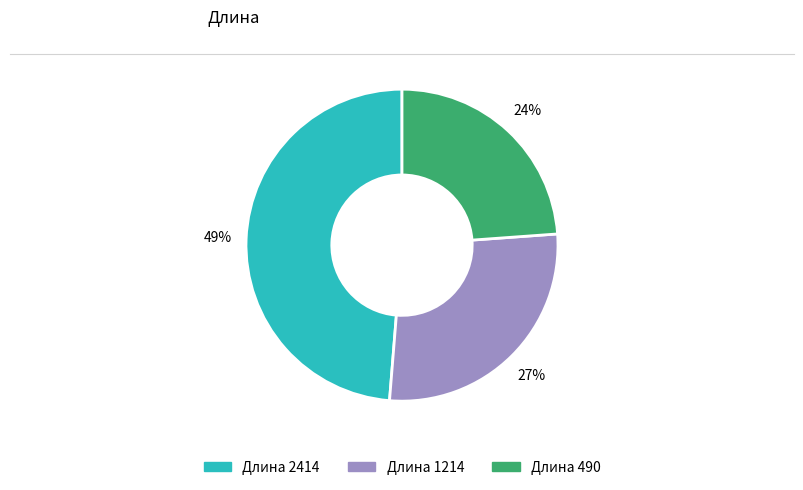

To the nearest percent, what is the difference between the largest and smallest slice percentages?

25%